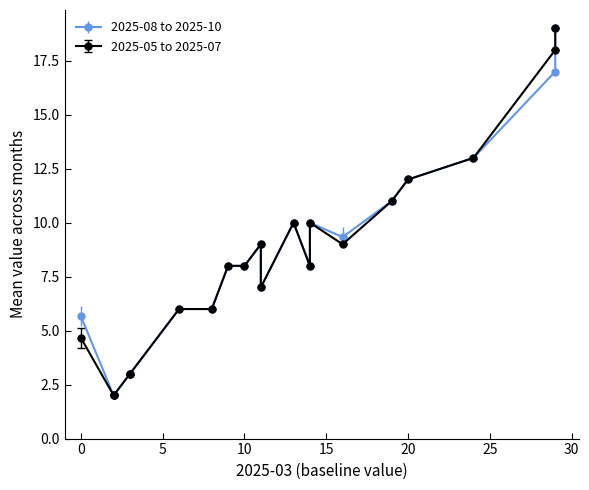

True or false: 2025-07 and 2025-09 intersect in this chart.

False